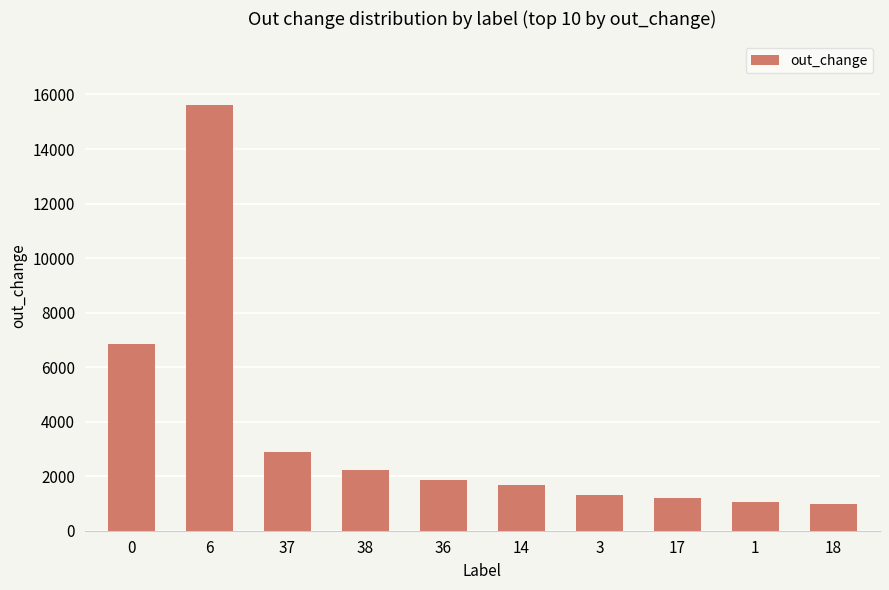

Which has a higher value, 38 or 1?

38